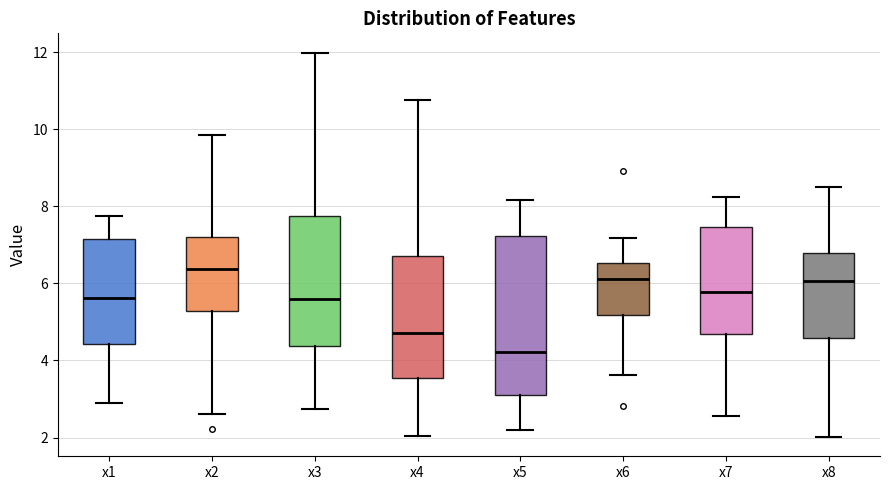

Reading left to right, read every box against the y-axis: the position of its median line, the range the box covers, and the ends of its whiskers. The values are not printed on the chart, so give them approximately, as read against the axis.

x1: median 5.6, box 4.4 to 7.2, whiskers 3.0 to 7.8
x2: median 6.4, box 5.2 to 7.2, whiskers 2.6 to 9.8
x3: median 5.6, box 4.4 to 7.8, whiskers 2.8 to 12.0
x4: median 4.8, box 3.6 to 6.8, whiskers 2.0 to 10.8
x5: median 4.2, box 3.2 to 7.2, whiskers 2.2 to 8.2
x6: median 6.2, box 5.2 to 6.6, whiskers 3.6 to 7.2
x7: median 5.8, box 4.6 to 7.4, whiskers 2.6 to 8.2
x8: median 6.0, box 4.6 to 6.8, whiskers 2.0 to 8.6